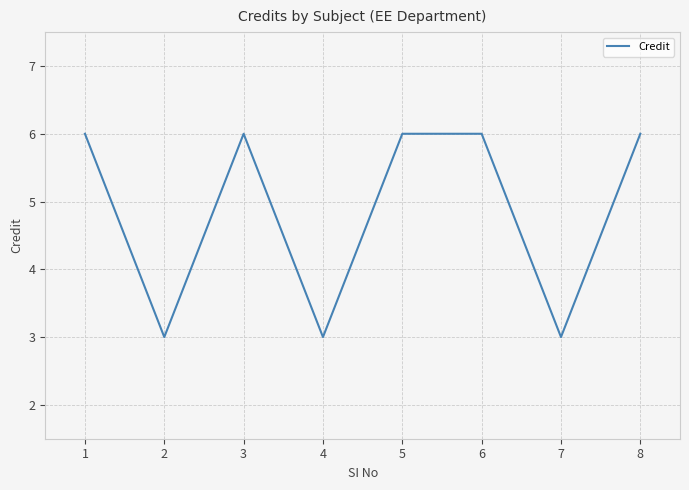

Does the chart have visible grid lines?

Yes